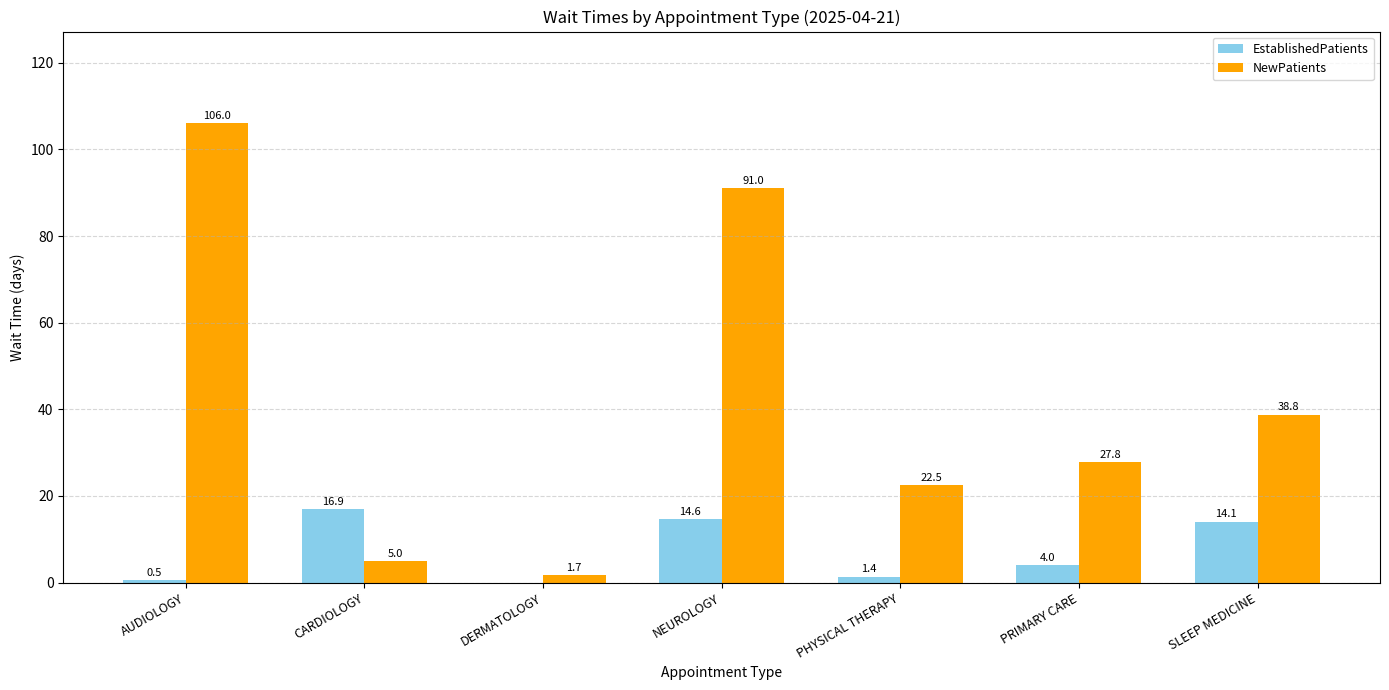

Are the bars grouped side by side (vs. stacked)?

Yes